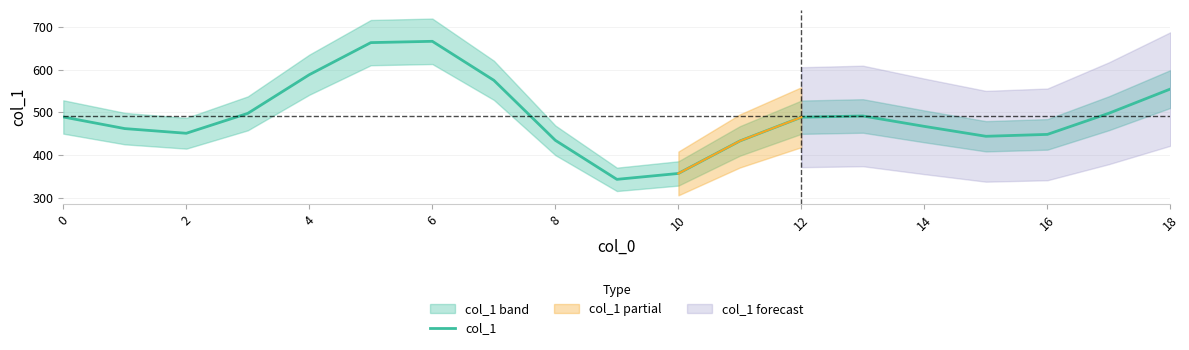

What is the label of the 6th point from the left?

10